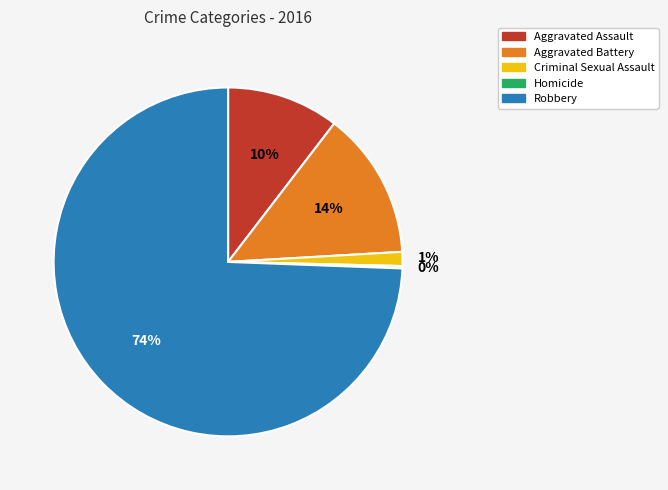

Combined, do Aggravated Battery and Criminal Sexual Assault account for over 50%?

No